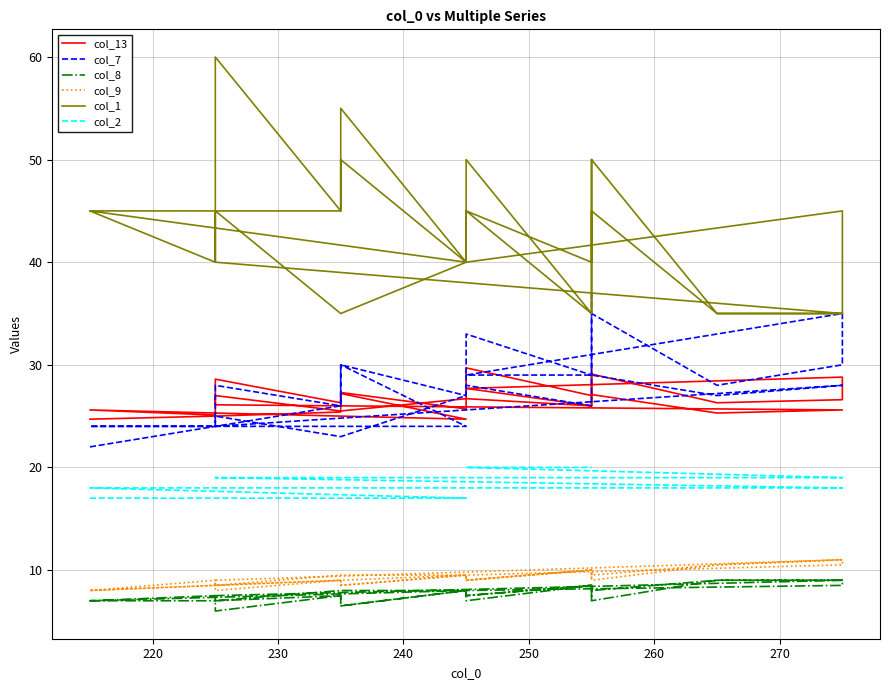

Which series has the largest range (max minus min)?

col_1